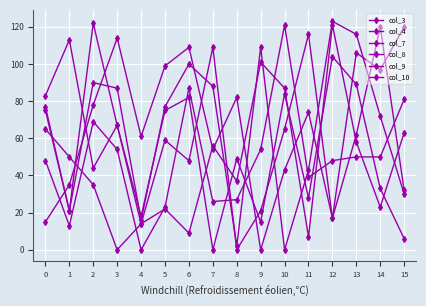

Reading left to right, what are all the values shown in this chart?

col_3: 65	50	35	0	14	22	9	56	37	101	87	7	121	58	23	63
col_4: 48	13	69	54	0	23	87	26	27	54	121	39	48	50	50	81
col_7: 77	21	122	67	18	75	82	0	49	15	84	28	104	89	33	6
col_8: 83	113	44	67	14	59	48	109	0	21	65	116	17	62	120	32
col_9: 15	35	78	114	61	99	109	54	82	0	43	74	17	106	97	120
col_10: 75	21	90	87	16	77	100	88	2	109	0	43	123	116	72	30